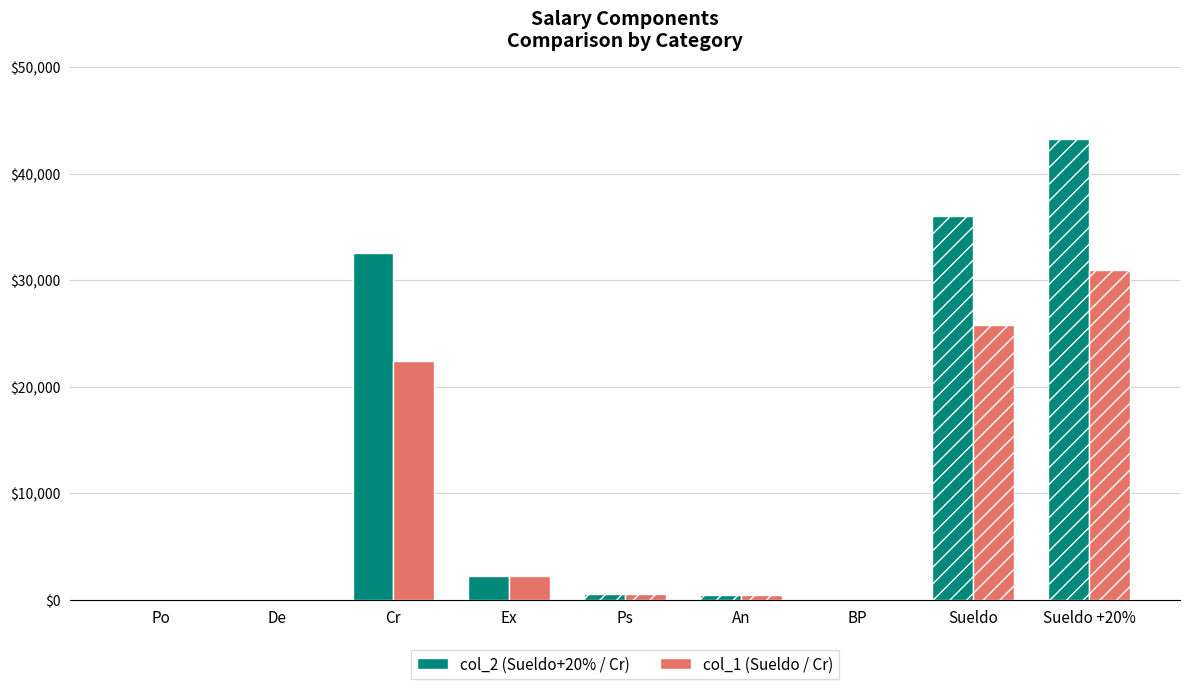

What is the label of the 6th bar from the left?

An